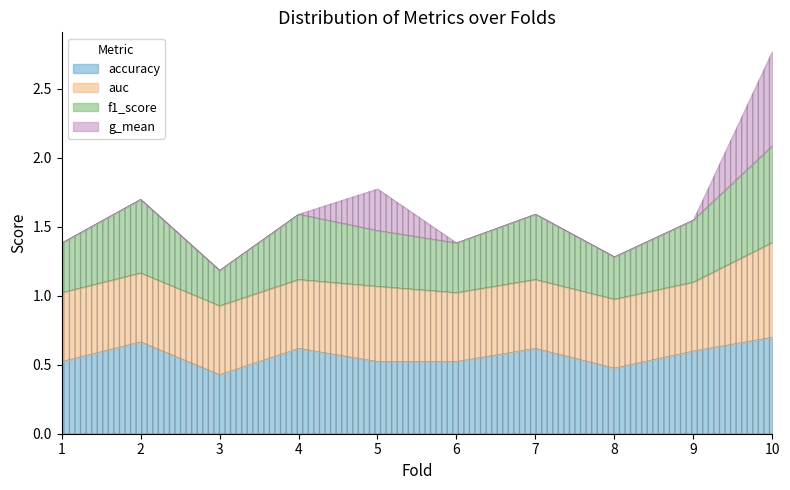

What is the maximum value shown in the chart?

0.7